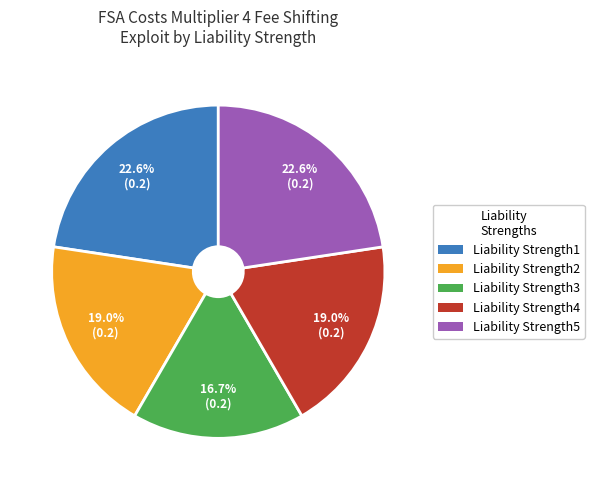

Combined, do Liability Strength3 and Liability Strength4 account for over 50%?

No